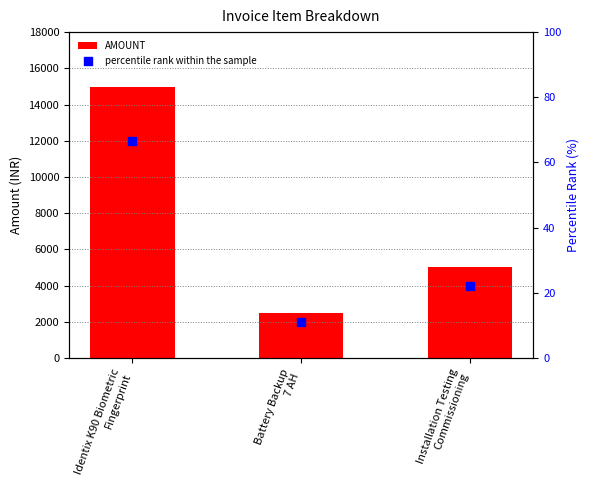

At how many categories does at least one series exceed 1966?

3